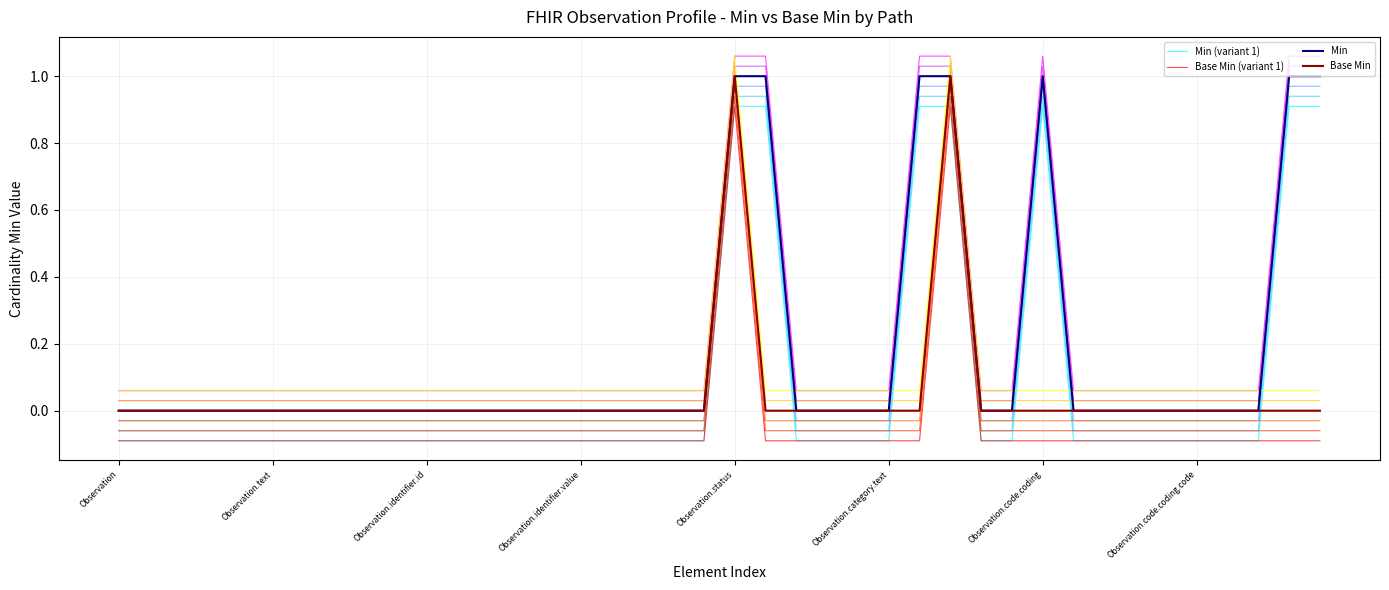

List the series in order of their peak value, highest first.

Min, Base Min, Min (variant 1), Base Min (variant 1)